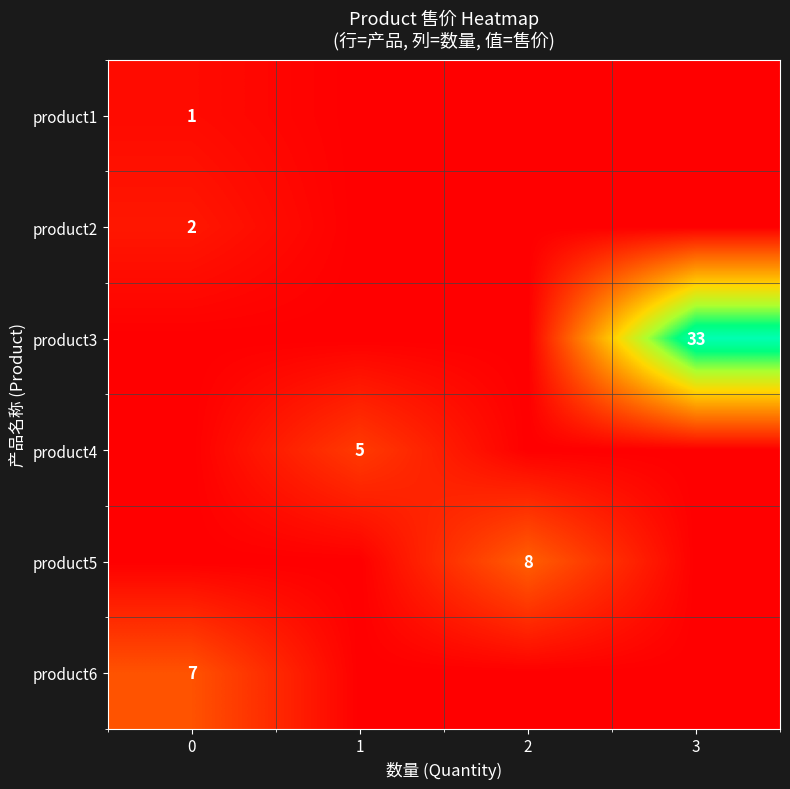

The product4 series shows 5 at 1. True or false?

True